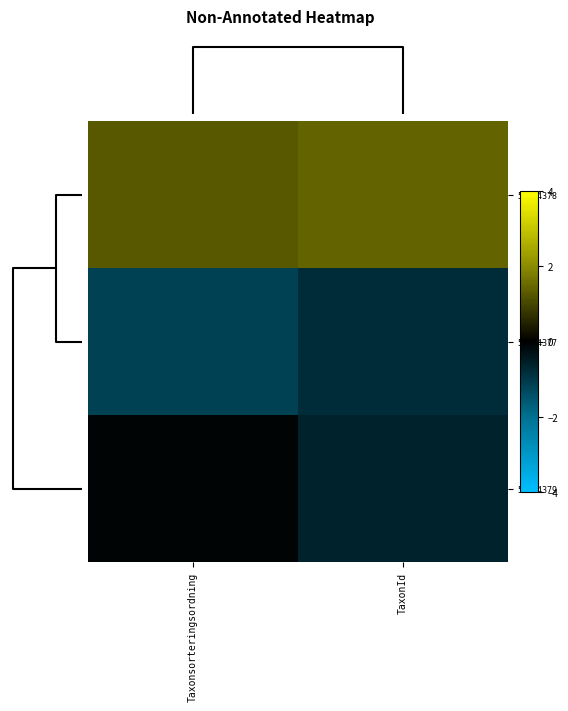

What is the smallest value displayed?

-1.2